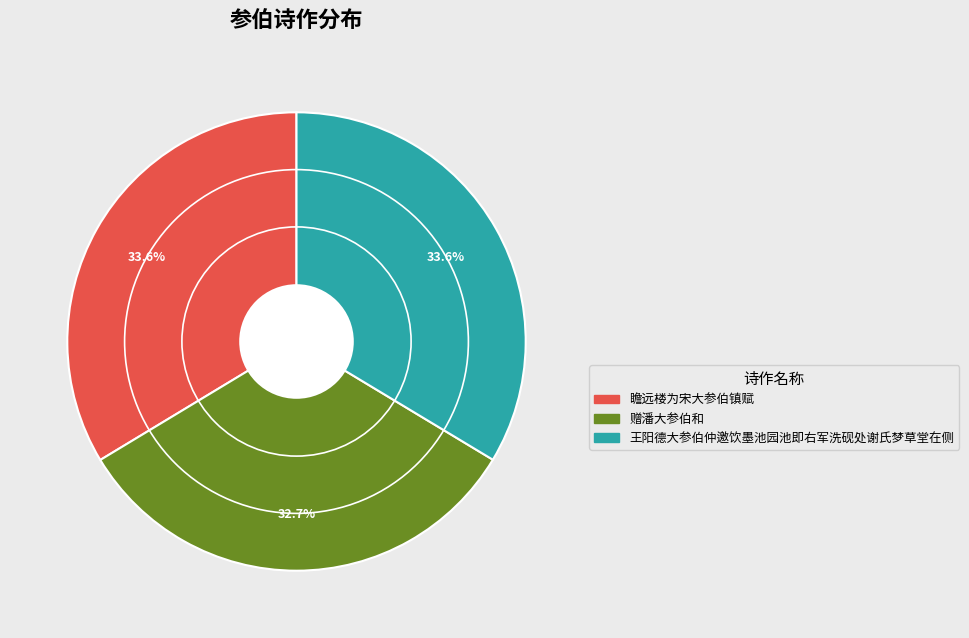

To the nearest percent, what is the average slice percentage?

33%